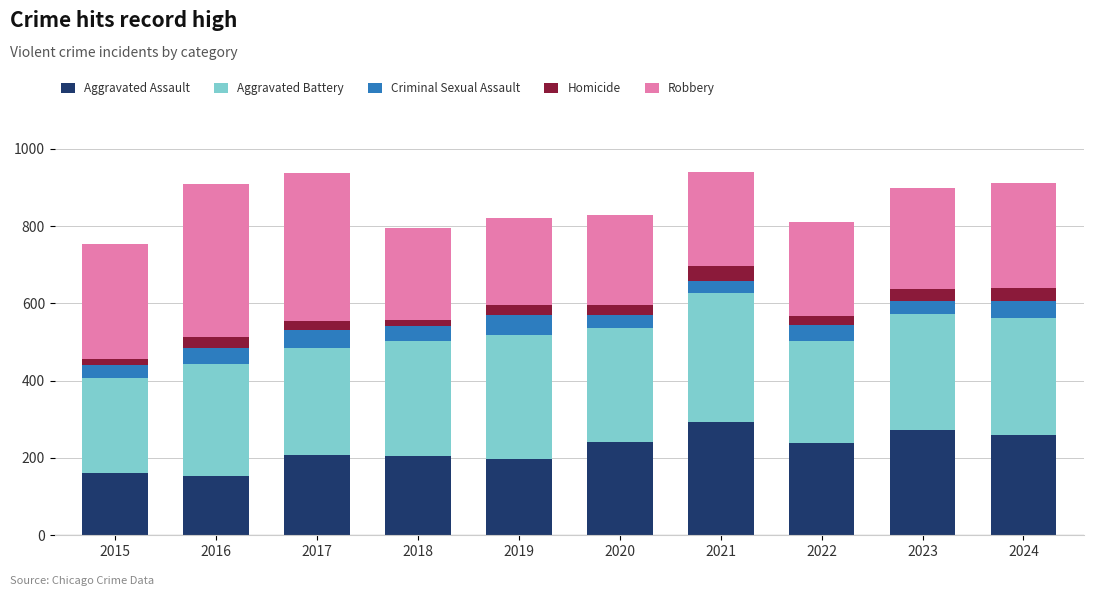

The Aggravated Assault series shows 272 at 2023. True or false?

True